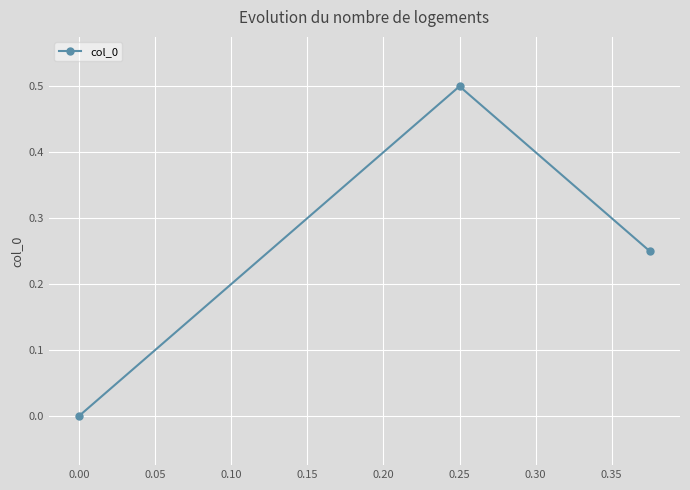

What is the sum of all values?

0.8